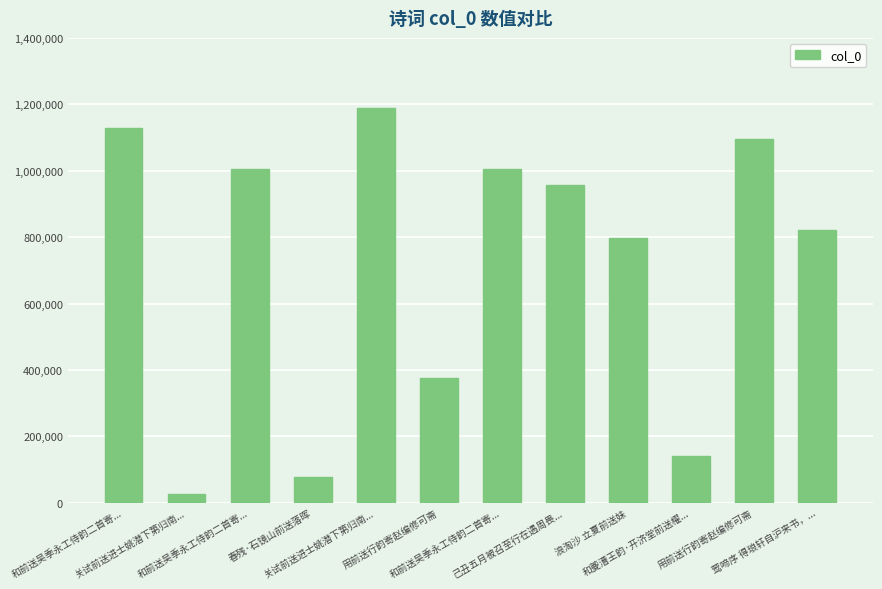

How many data points does each series have?

12